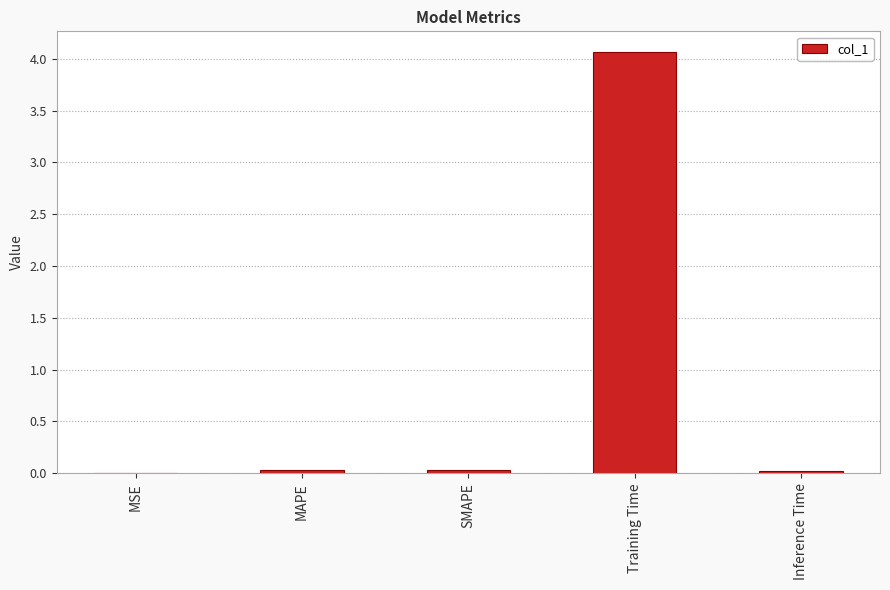

What is the sum of the values at MAPE and SMAPE?

0.1